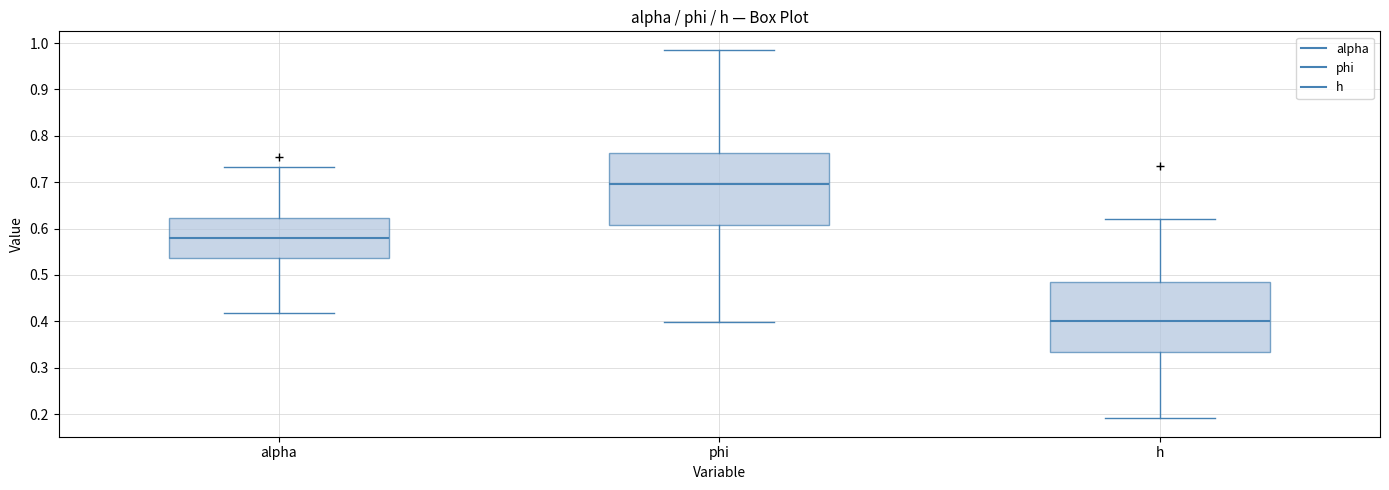

Where is the lower edge of the box for alpha on the y-axis? The values are not printed on the chart, so give them approximately, as read against the axis.

0.54